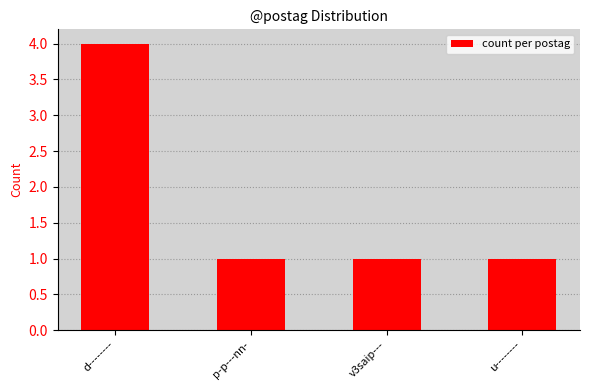

What is the value of the 2nd bar from the left?

1